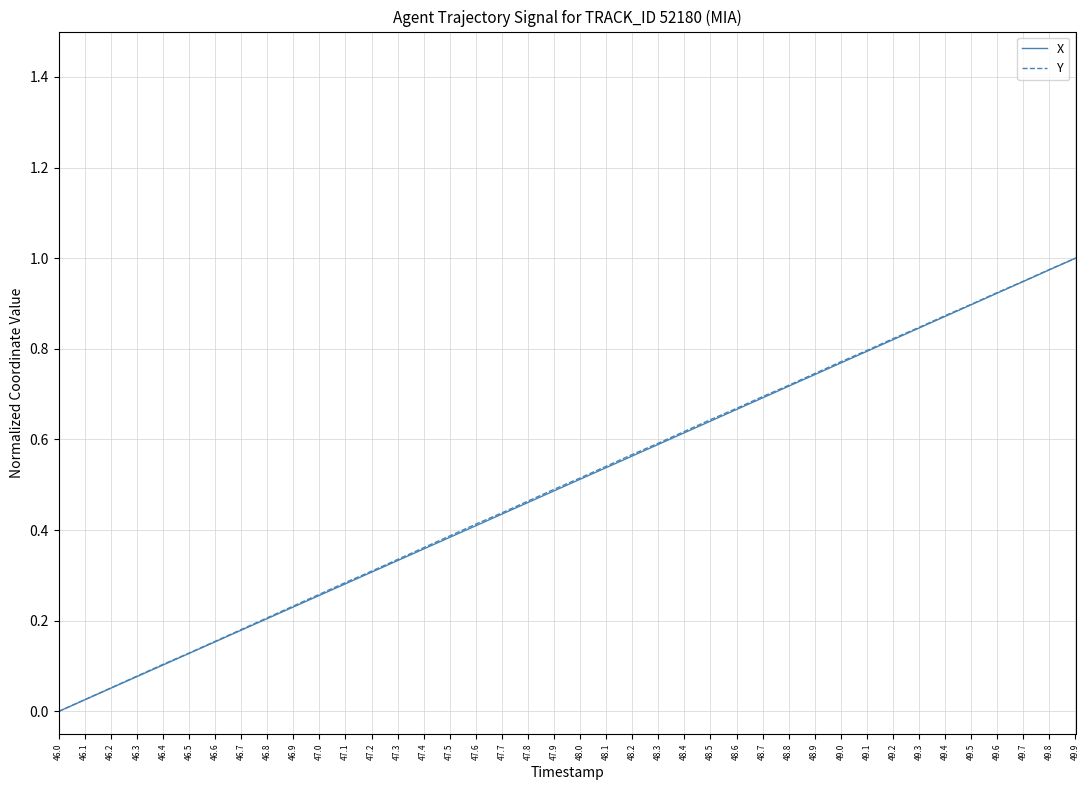

What position from the right is 47.5?

25